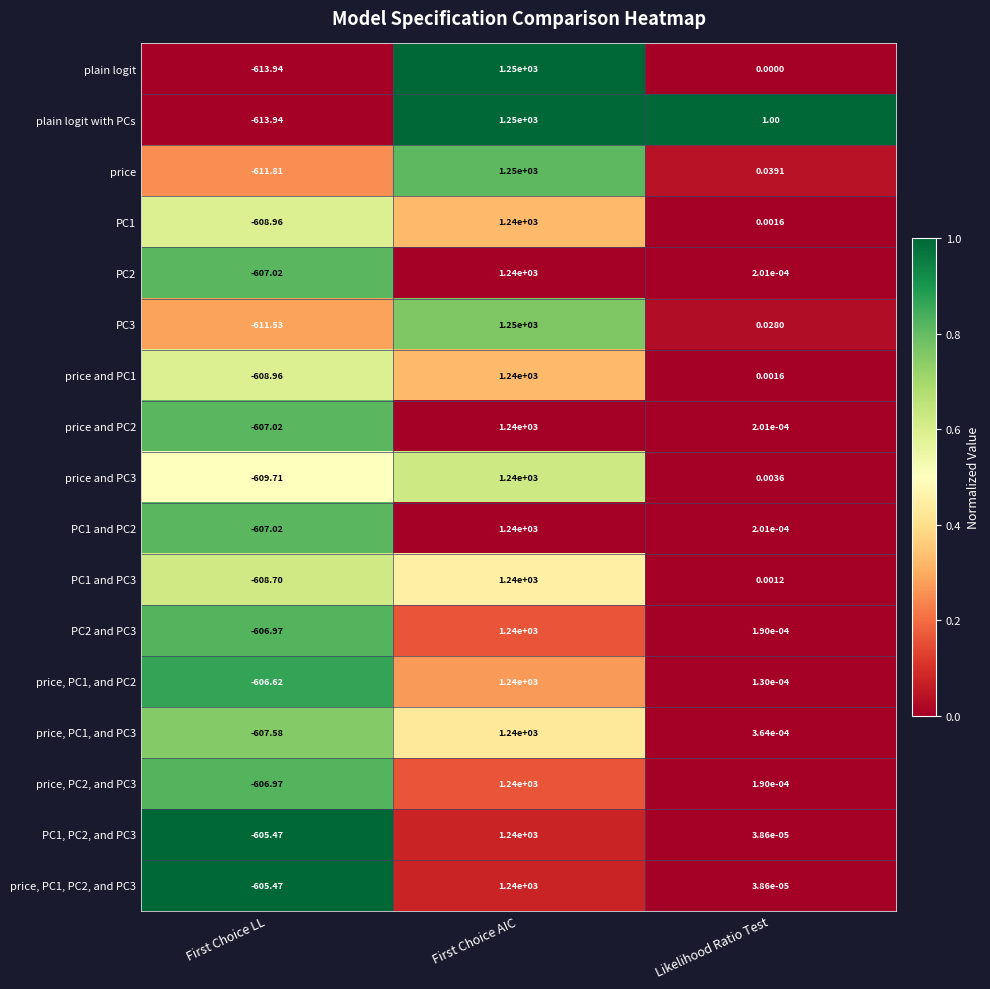

At which category is the sum across all series the highest?

First Choice AIC